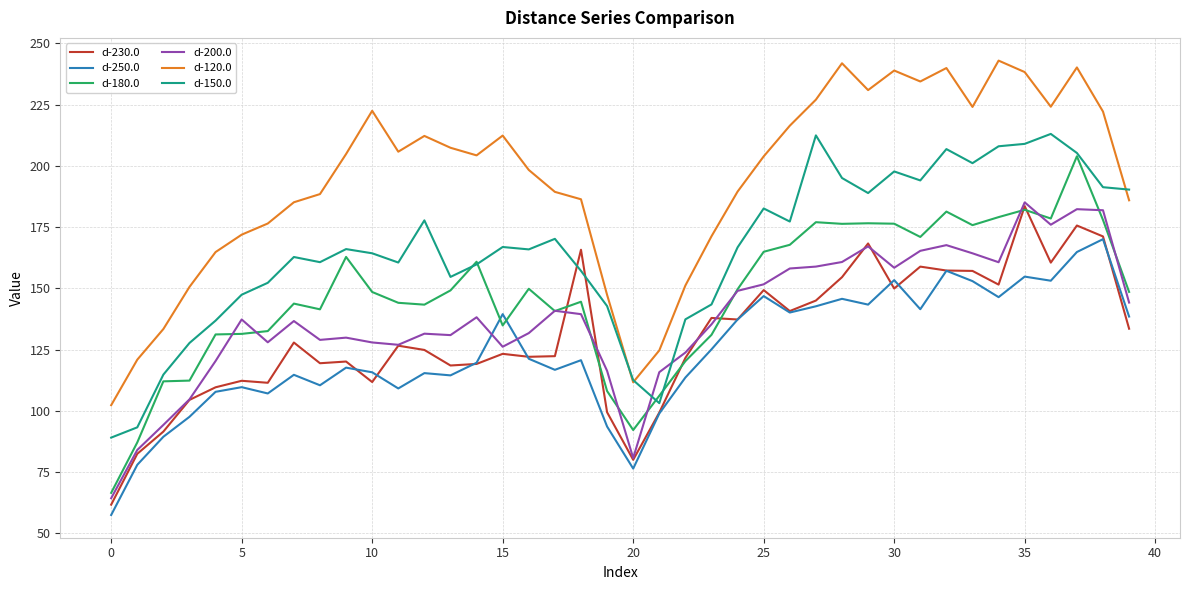

Which series has the widest spread of values?

d-120.0